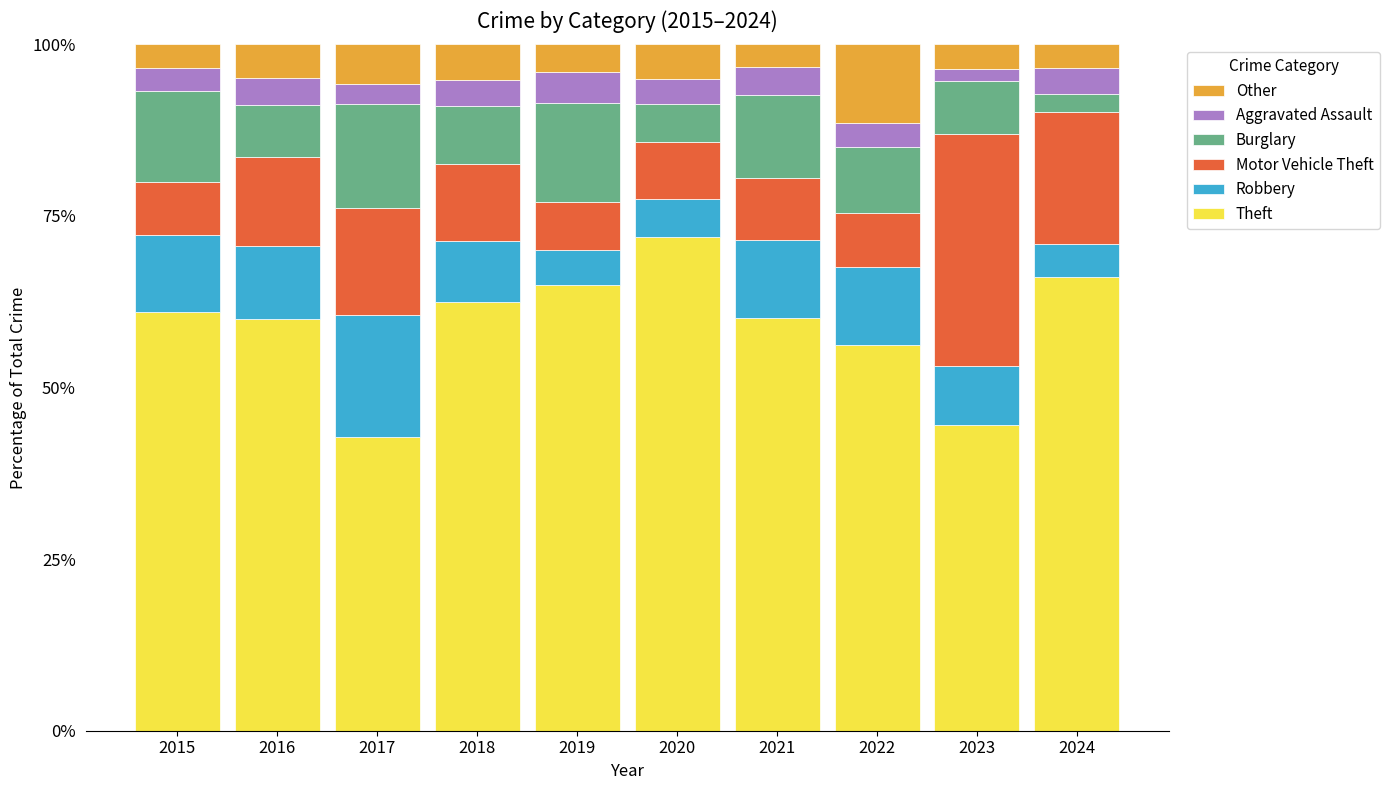

What is the difference between the Theft values at 2024 and 2021?

5.9